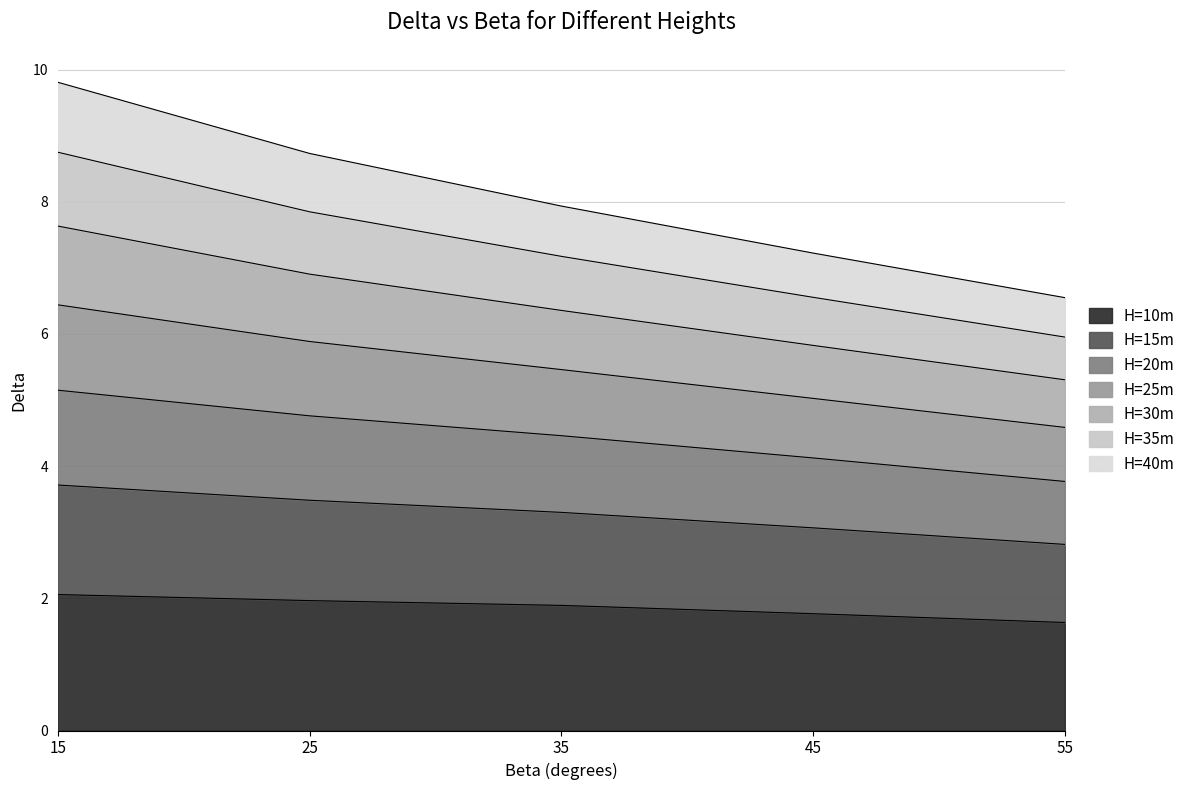

True or false: H=15m and H=25m intersect in this chart.

False